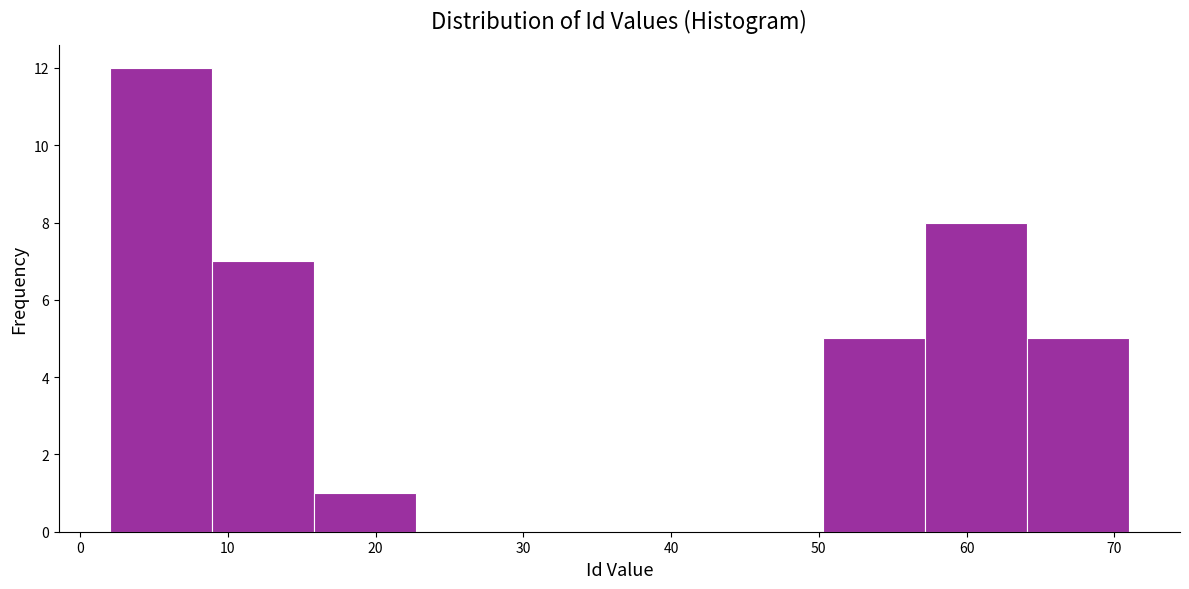

How tall is the bar that spans 64.1 to 71.0 on the x-axis? Neither the bar edges nor the heights are printed on the chart, so give them approximately, as read against the axes.

5